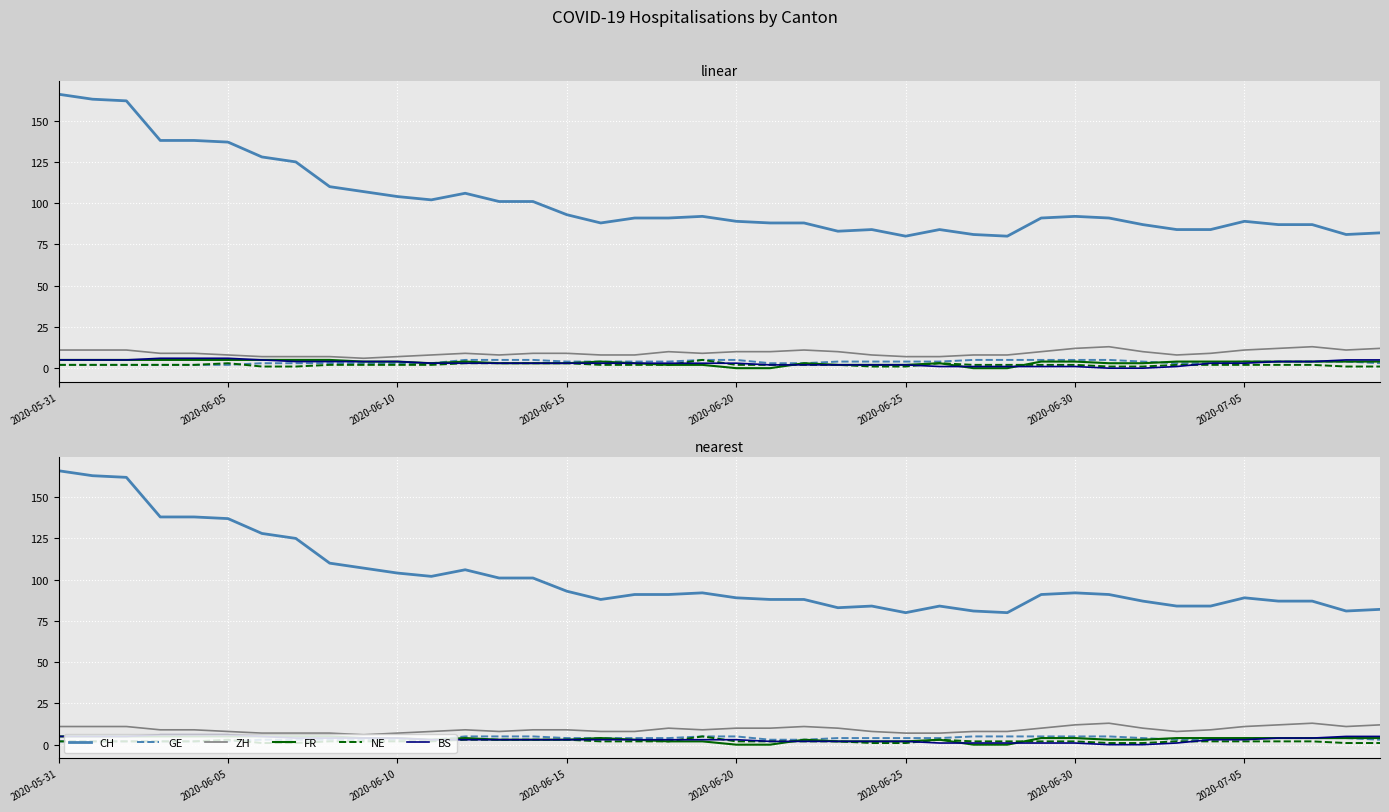

What is the average value of the FR series?

3